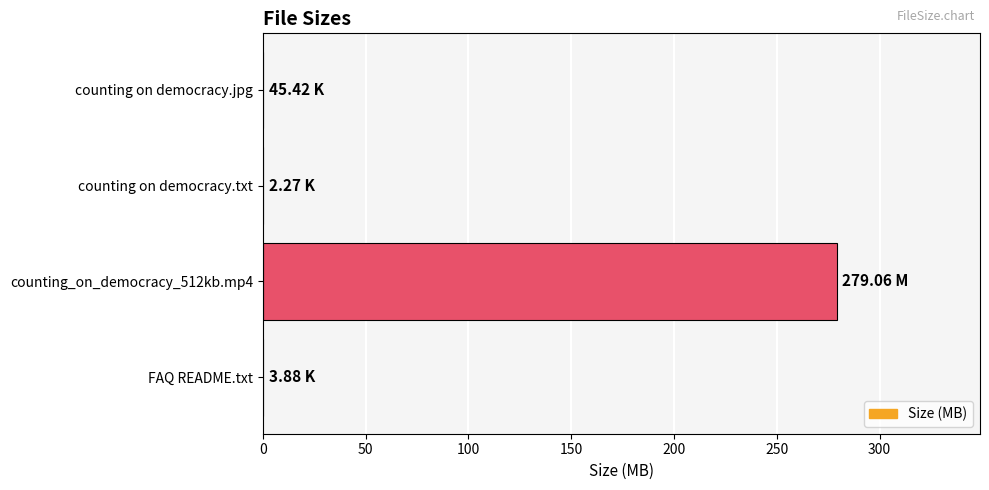

Count the number of categories in the chart.

4